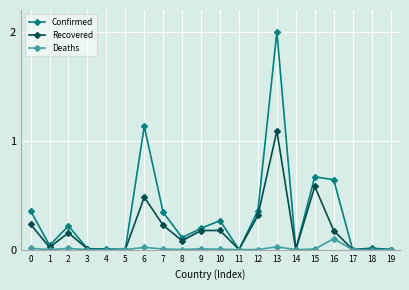

Rank the series at 13 from highest to lowest value.

Confirmed, Recovered, Deaths